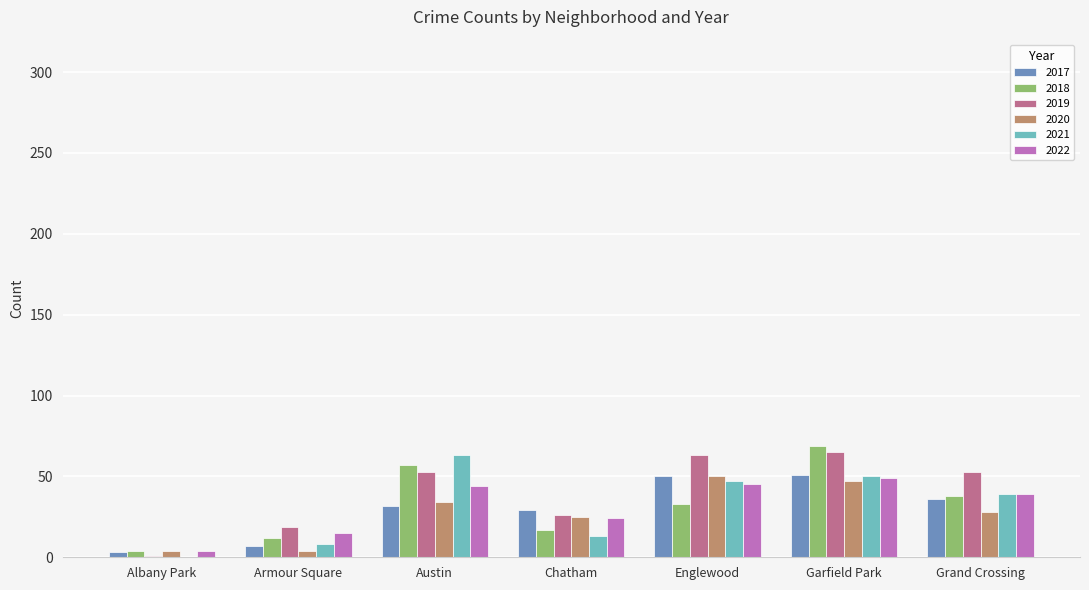

What is the highest value of the 2017 series?

51